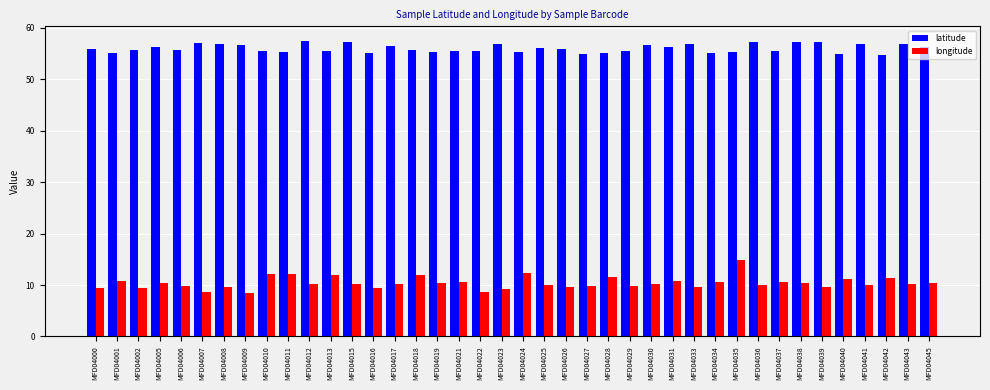

At which label does longitude reach its peak?

MFD04035